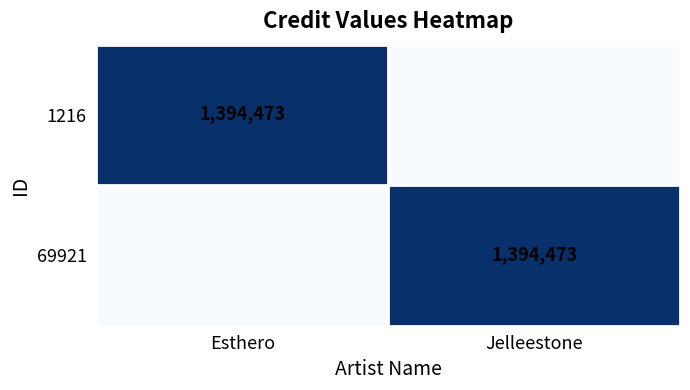

True or false: 1216 has a value of 914736 at Esthero.

False